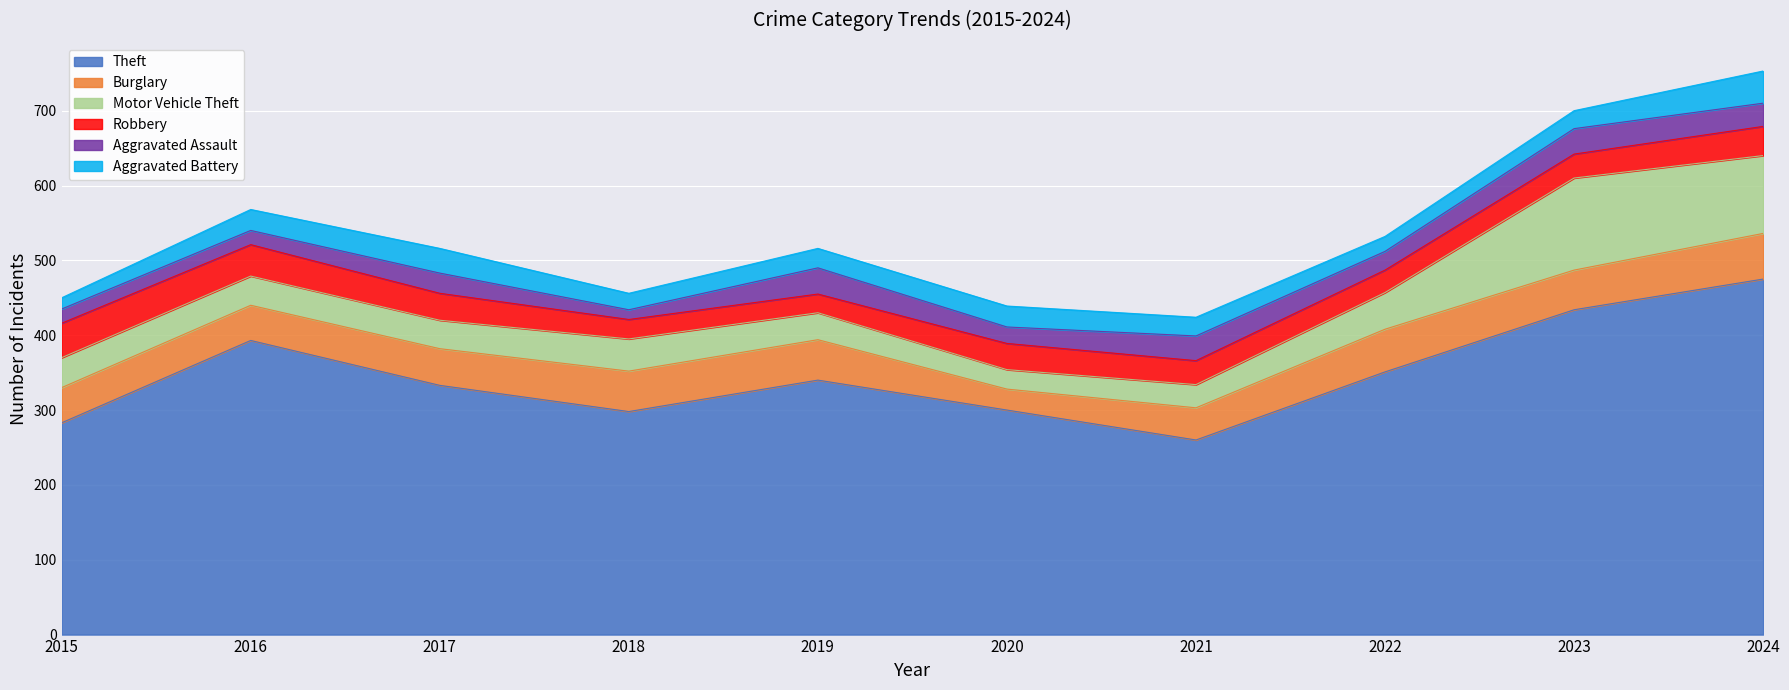

Between 2020 and 2015, which is larger?

2020